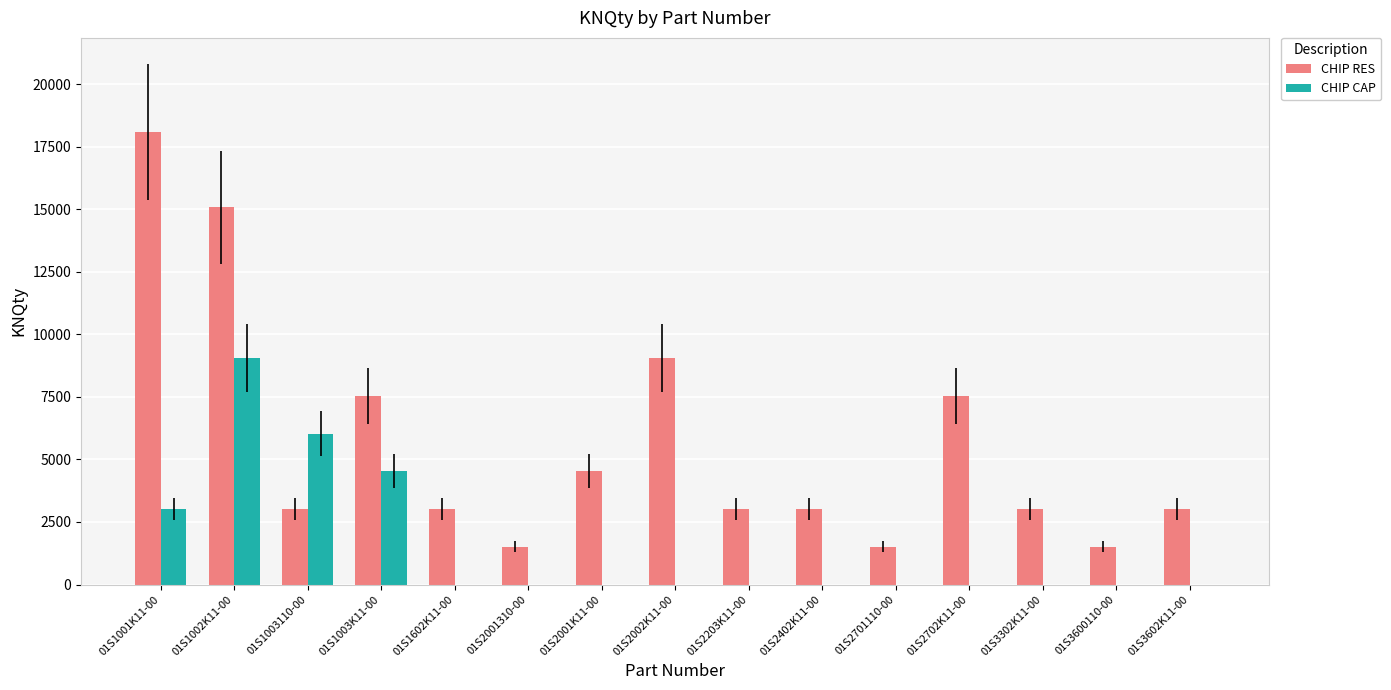

The value of CHIP RES at 01S1003110-00 is 3015. True or false?

True